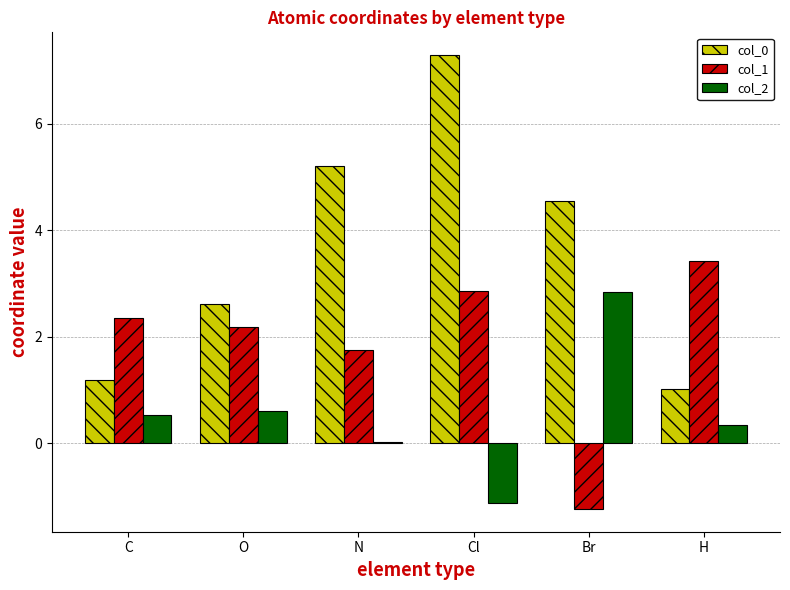

How many data points does each series have?

6